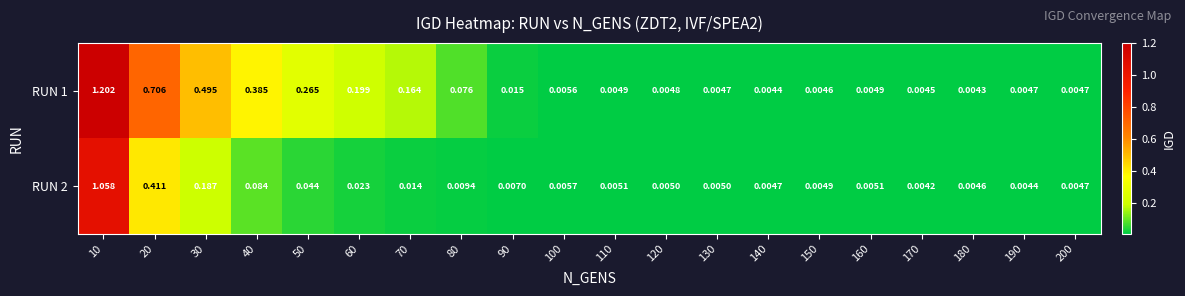

At which category does the chart reach its peak across all series?

10